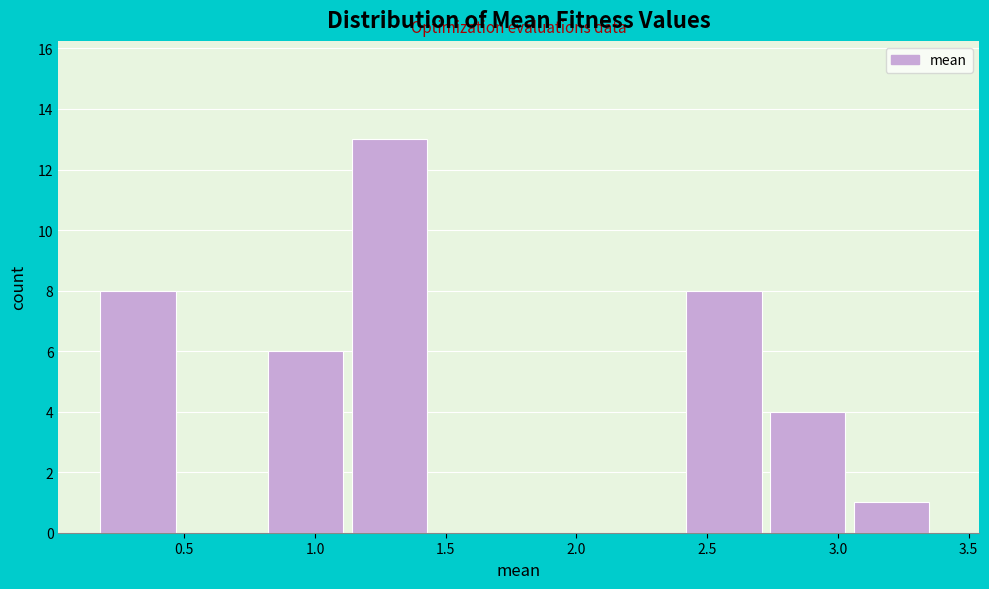

Reading left to right, transcribe this chart: for each bar, give the range it covers on the x-axis and its height. Neither the bar edges nor the heights are printed on the chart, so give them approximately, as read against the axes.

0.20 to 0.50: 8
0.50 to 0.80: 0
0.80 to 1.15: 6
1.15 to 1.45: 13
1.45 to 1.80: 0
1.80 to 2.10: 0
2.10 to 2.40: 0
2.40 to 2.75: 8
2.75 to 3.05: 4
3.05 to 3.40: 1